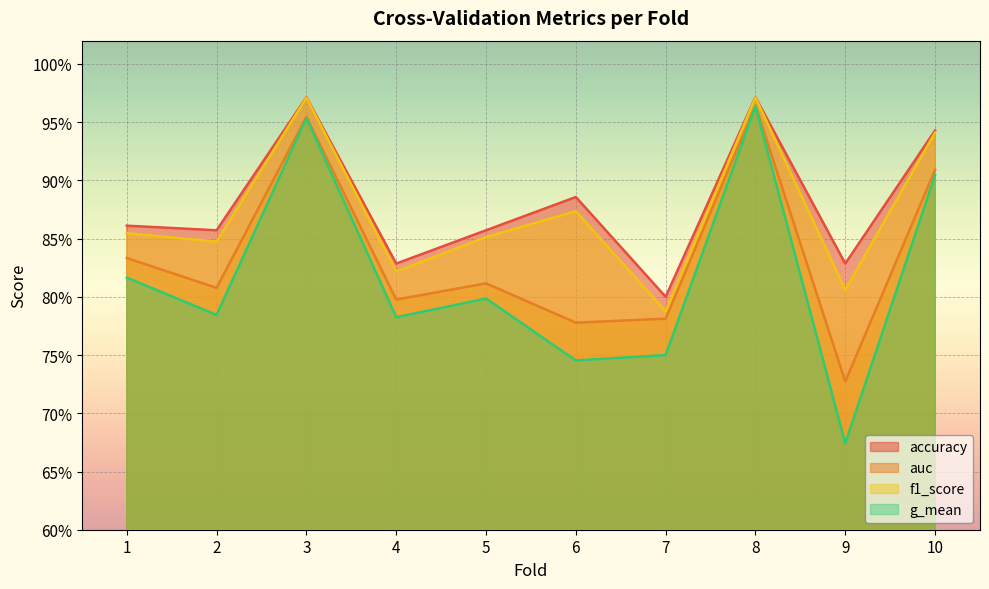

What is the difference between the maximum and minimum values in the f1_score series?

0.2